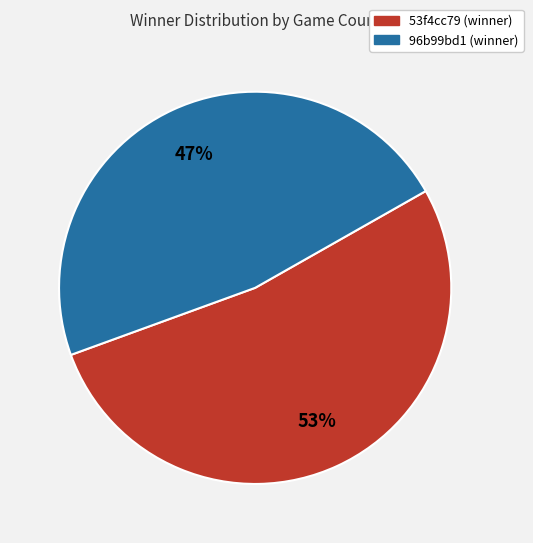

How many segments does this pie chart have?

2